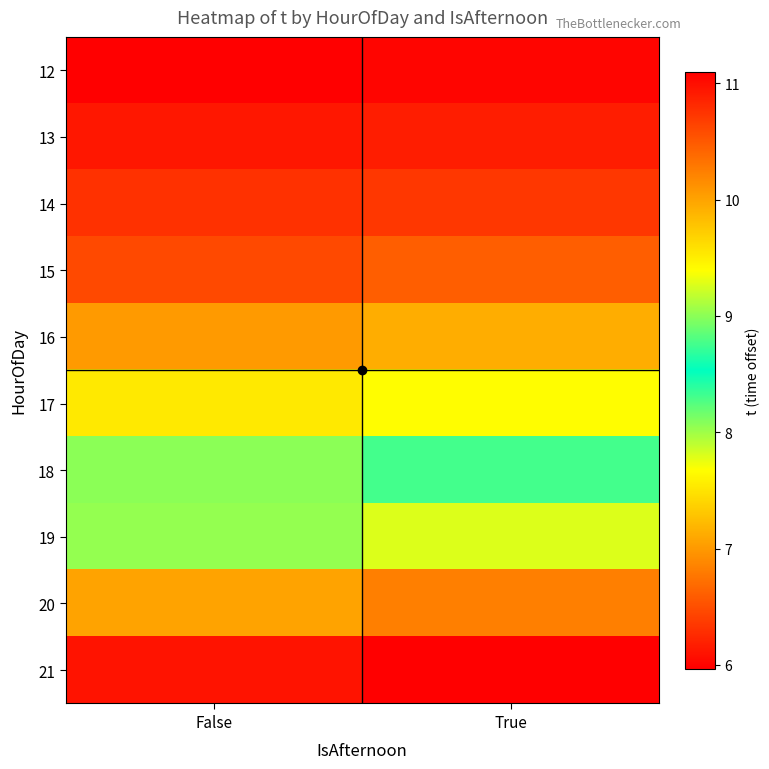

At which category does the chart reach its minimum across all series?

True